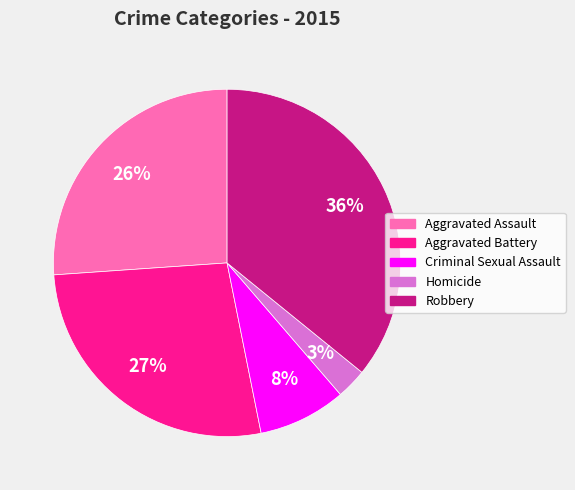

What is the smallest slice in the pie chart?

Homicide